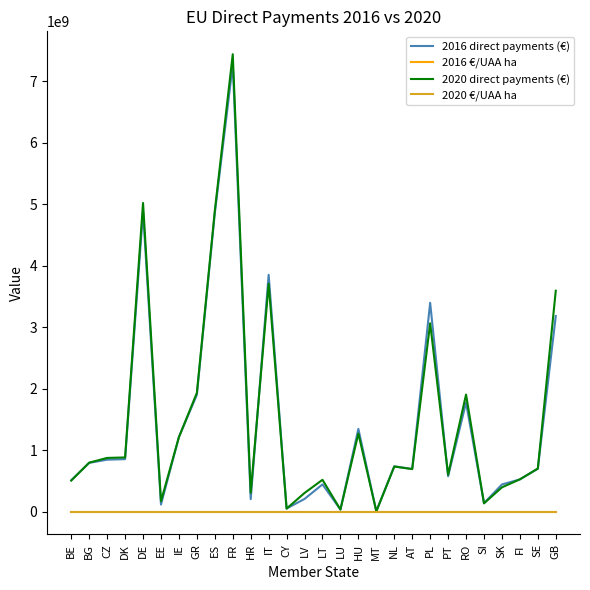

The value of 2016 direct payments (€) at CZ is 844041000.0. True or false?

True